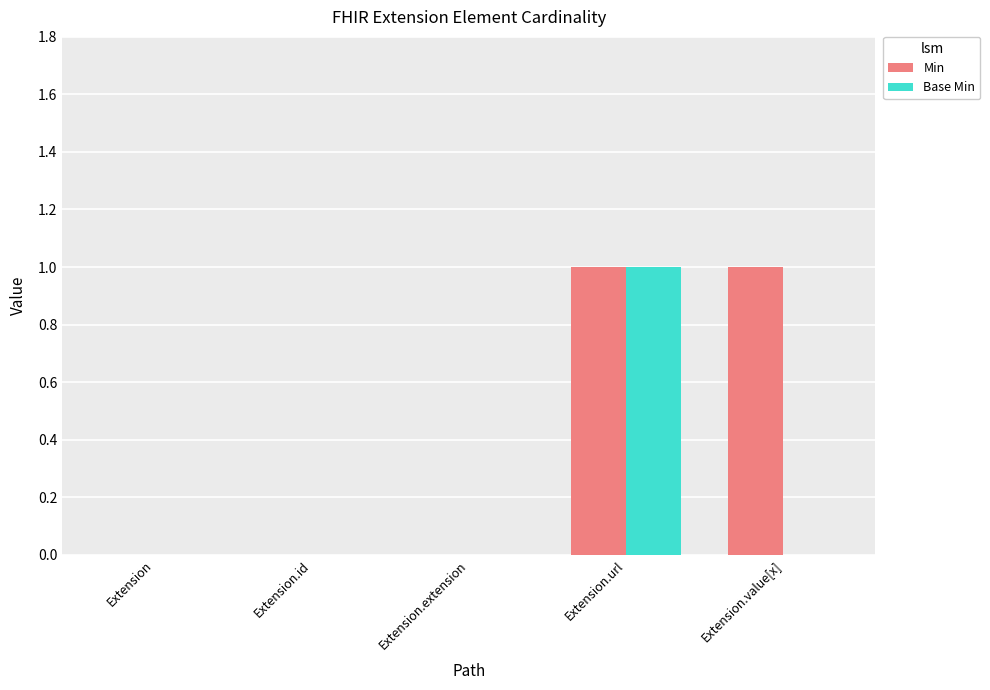

What are all the series names shown in the legend?

Min, Base Min